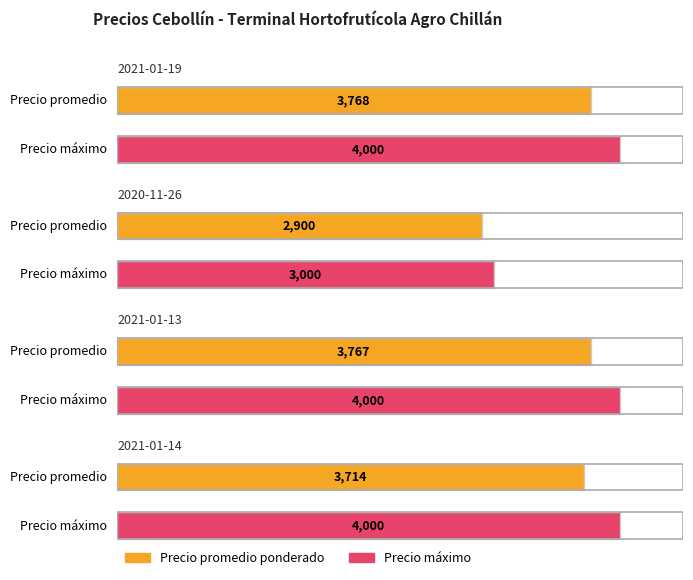

Which series has the largest total across all categories?

Precio maximo